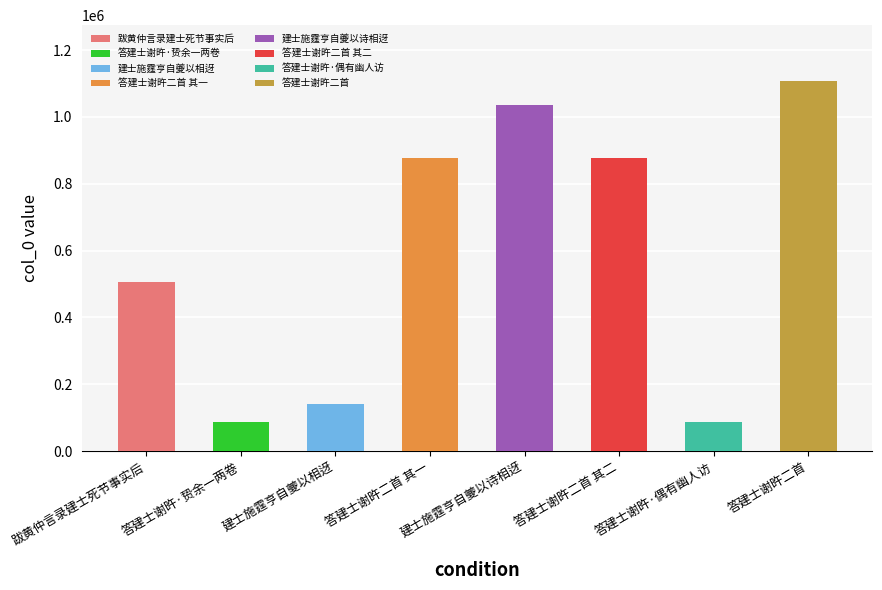

What is the label of the 8th bar from the left?

答建士谢旿二首